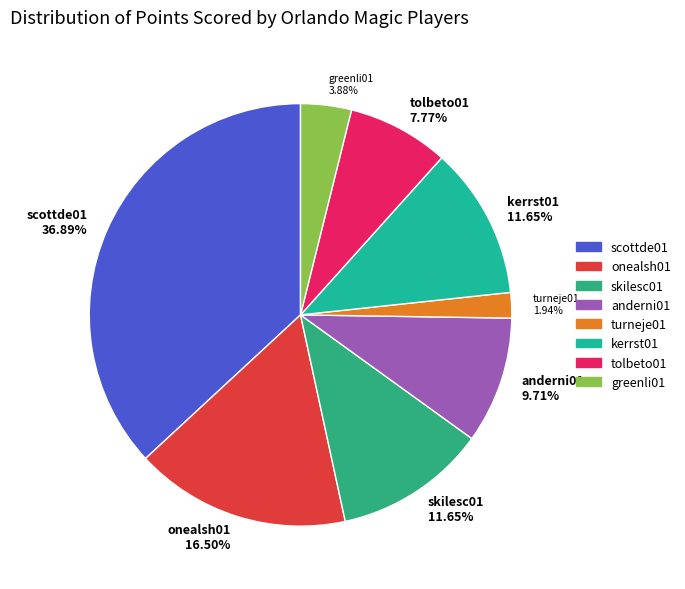

Does any single category account for the majority?

No